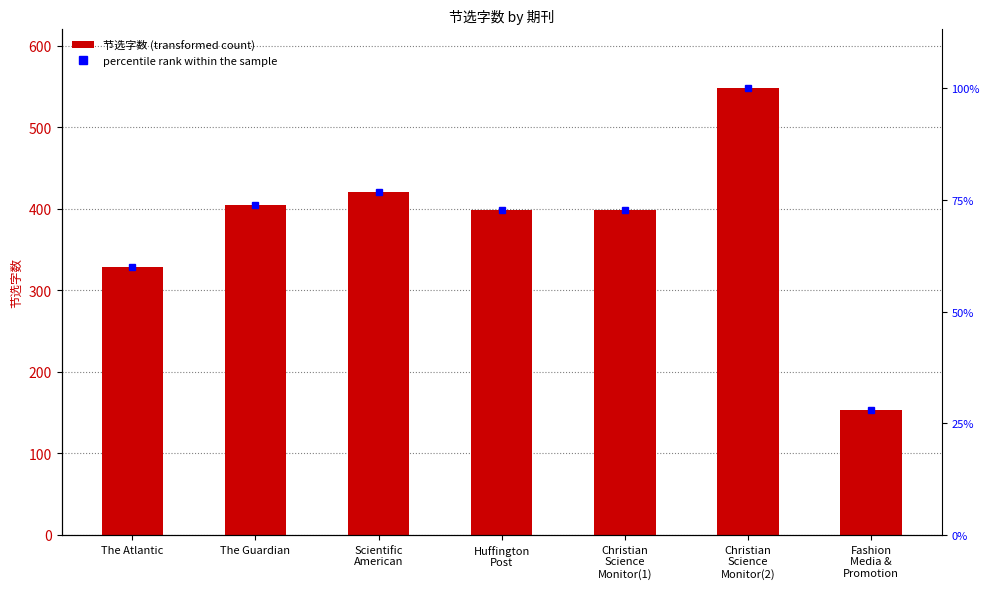

What is the difference between the second highest and minimum values?

268